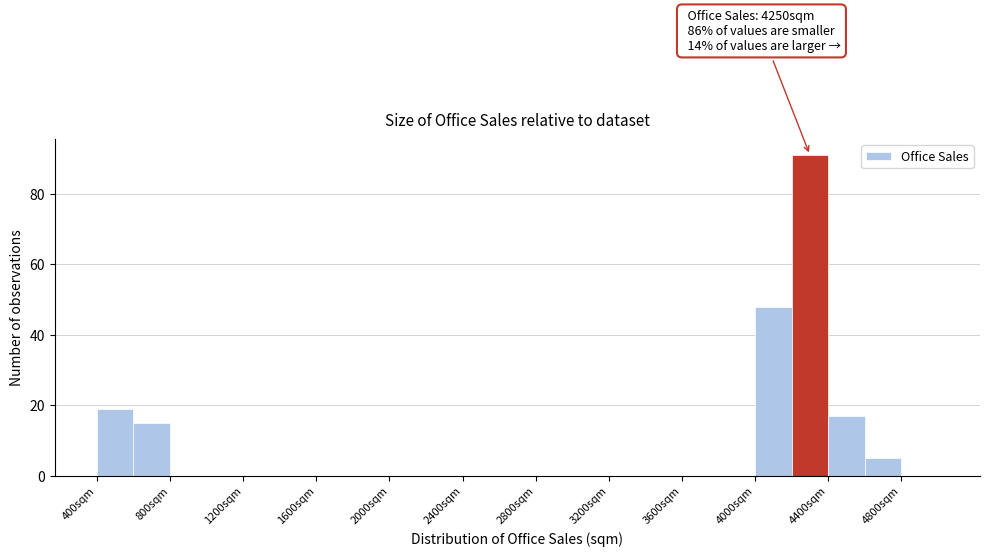

Over which range of the x-axis is the bar tallest?

4200 to 4400